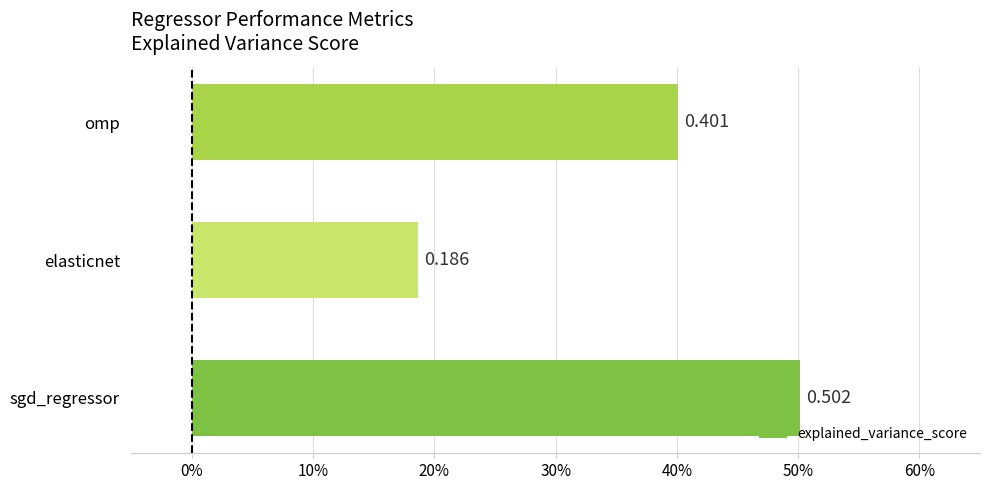

Count the values in the range 0 to 1.

3